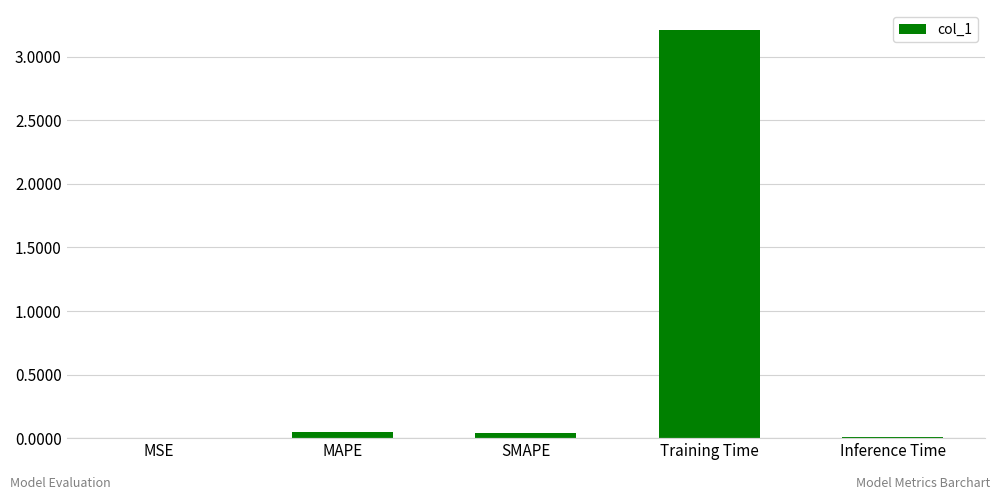

Is it true that the value at MAPE is 0.0?

True